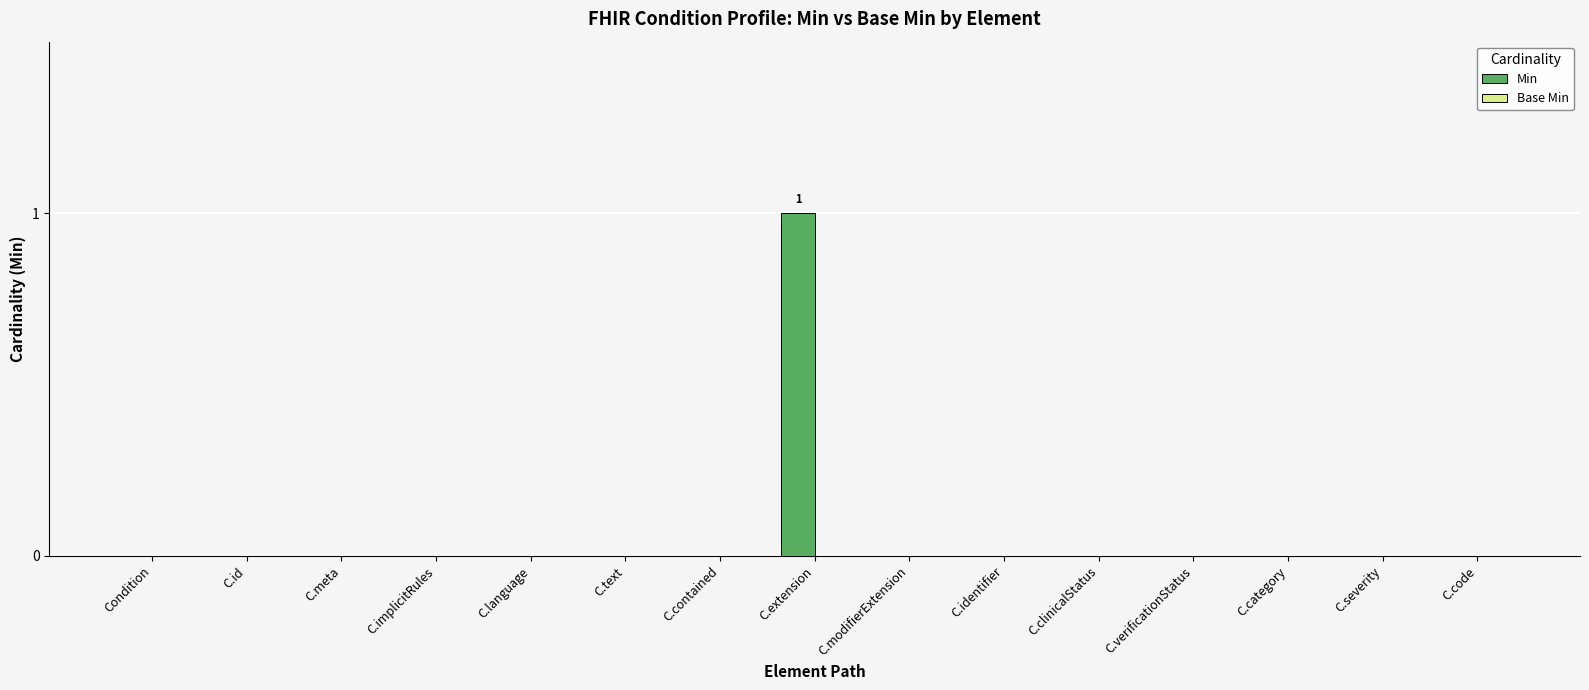

How many series are shown in this chart?

1